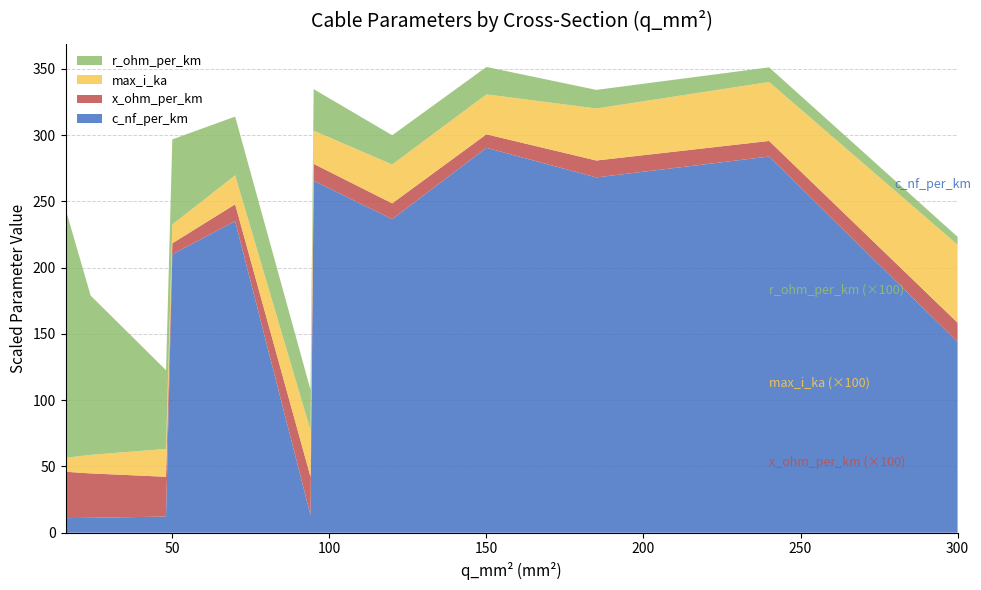

What is the lowest value of the c_nf_per_km series?

11.0